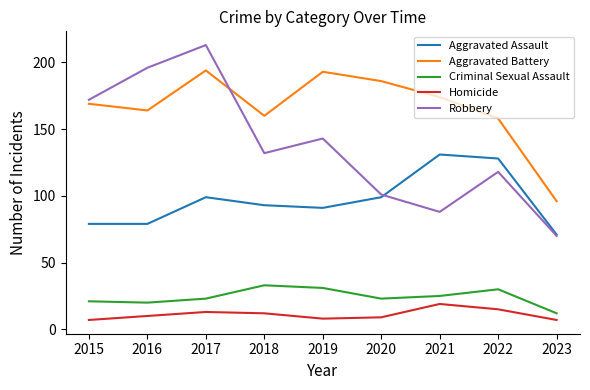

What is the difference between the maximum and minimum values in the Aggravated Assault series?

60